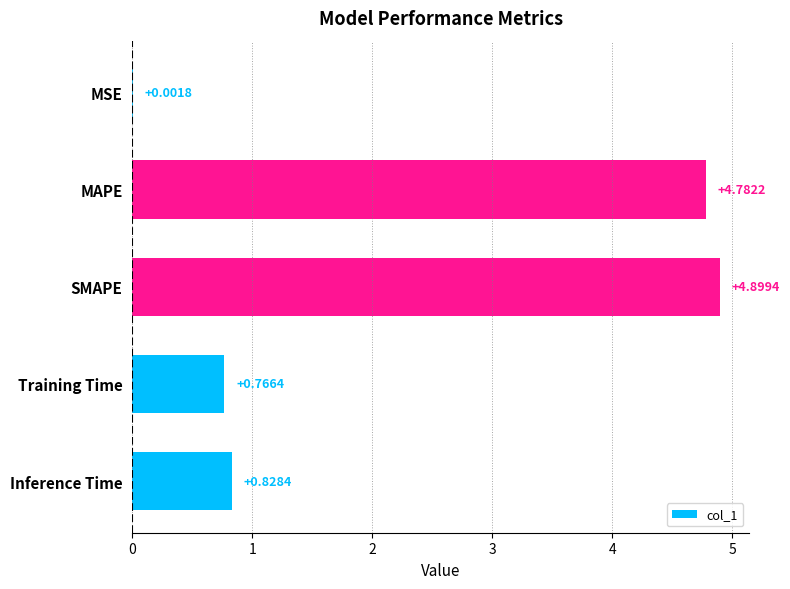

Are the bars horizontal?

Yes